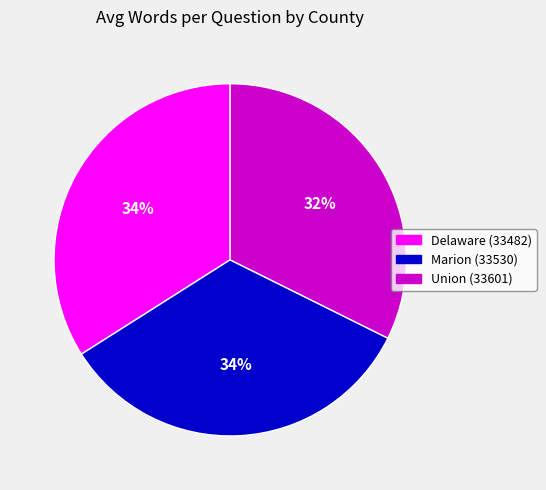

Which slice is the smallest?

Union (33601)